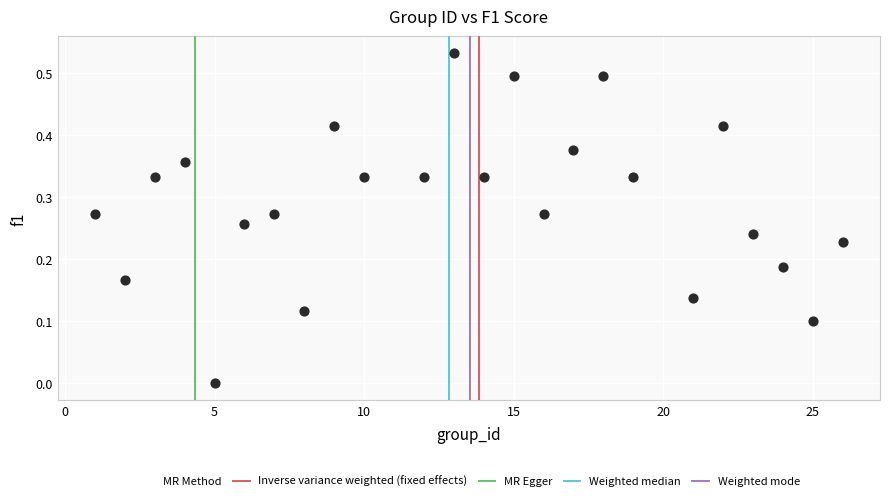

What is the range of X values (max minus min)?

25.0